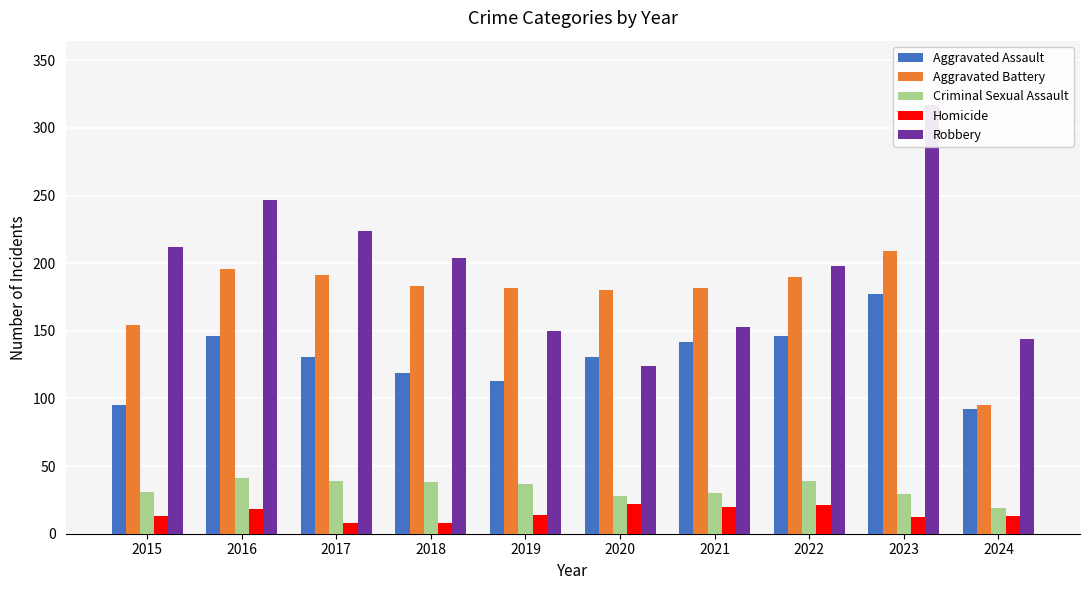

What is the difference between the second highest and second lowest values in the Aggravated Assault series?

51